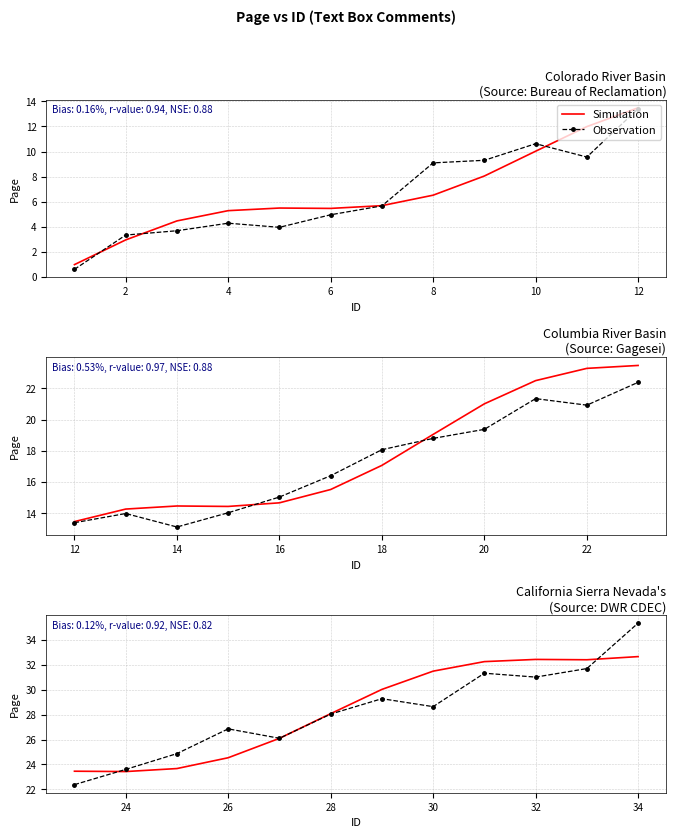

What is the value of the Observation point at the 12th from the left?

35.3